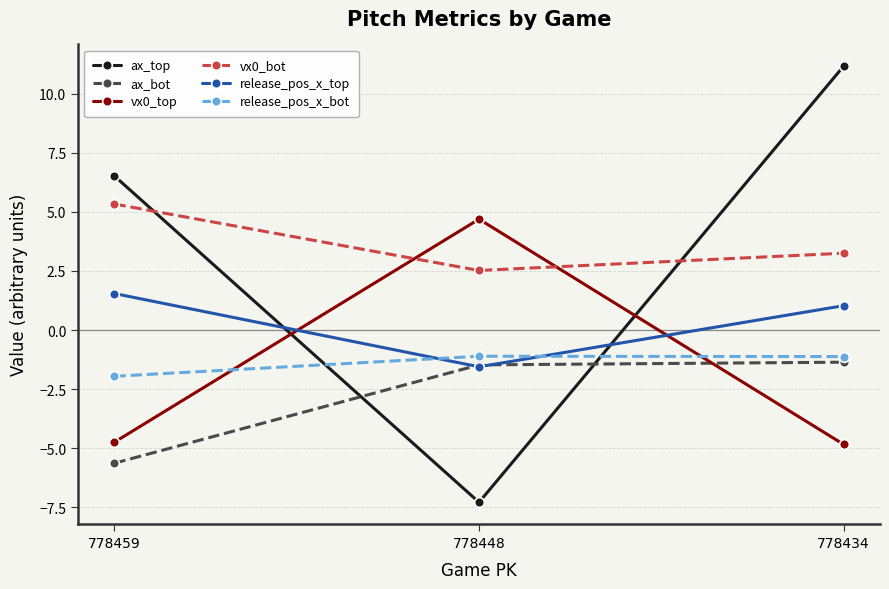

What value does the ax_bot series have at 778434?

-1.4